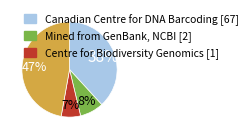

Is there any slice that represents more than half of the pie?

No